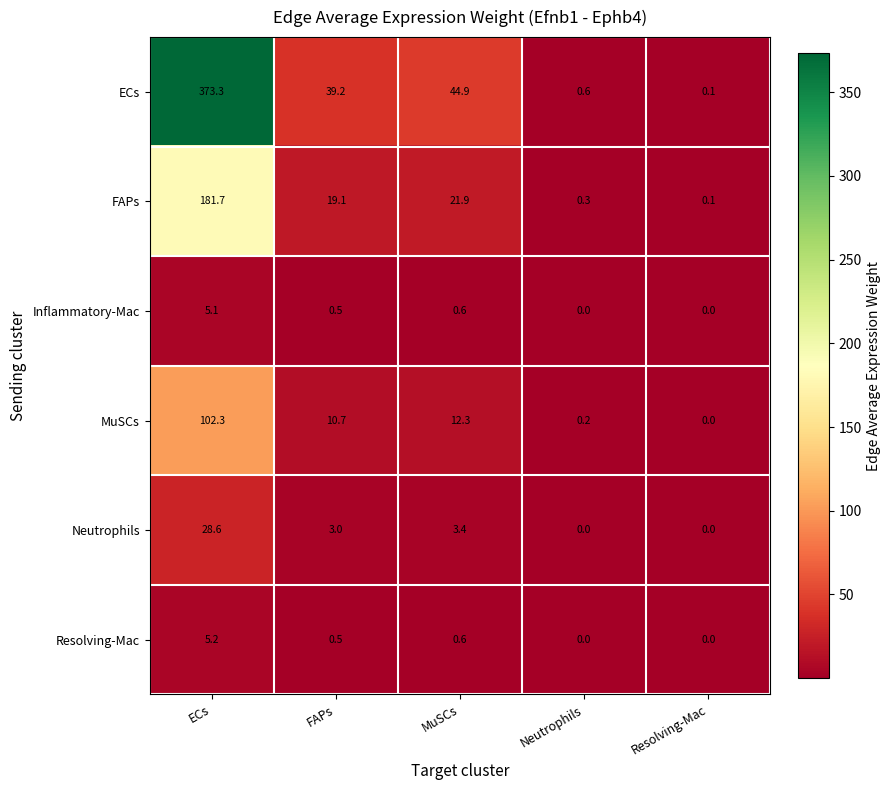

What is the highest value of the FAPs series?

181.7